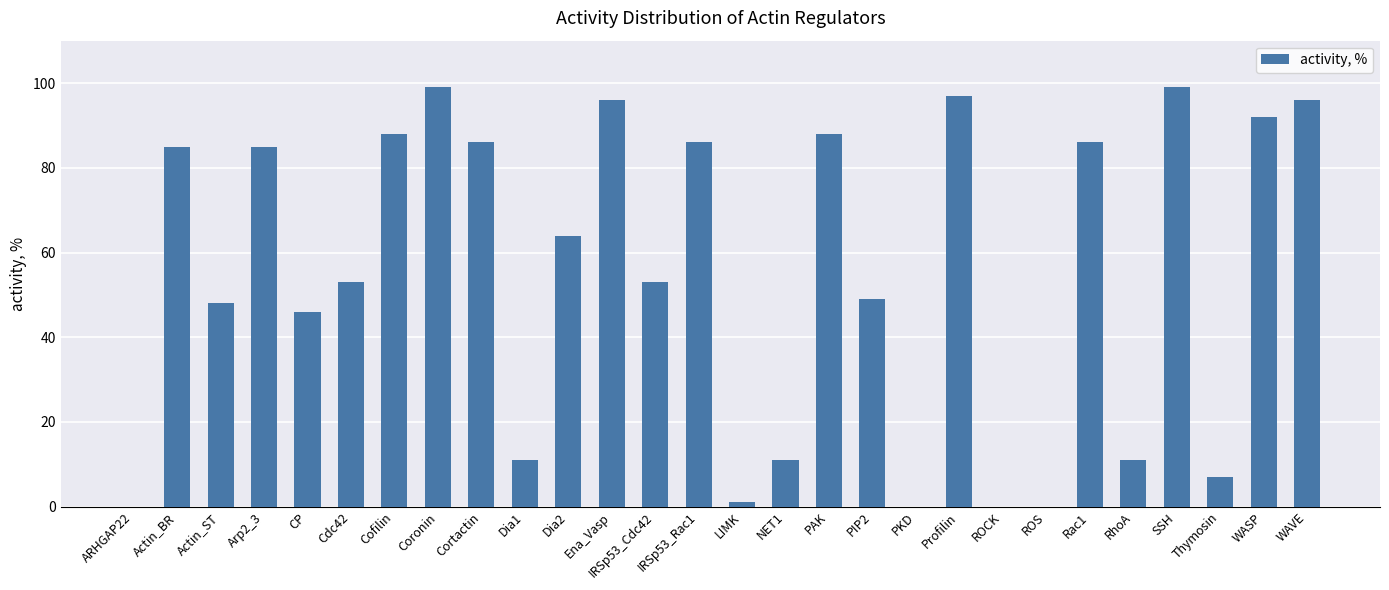

Reading left to right, what are all the values shown in this chart?

ARHGAP22=0	Actin_BR=85	Actin_ST=48	Arp2_3=85	CP=46	Cdc42=53	Cofilin=88	Coronin=99	Cortactin=86	Dia1=11	Dia2=64	Ena_Vasp=96	IRSp53_Cdc42=53	IRSp53_Rac1=86	LIMK=1	NET1=11	PAK=88	PIP2=49	PKD=0	Profilin=97	ROCK=0	ROS=0	Rac1=86	RhoA=11	SSH=99	Thymosin=7	WASP=92	WAVE=96